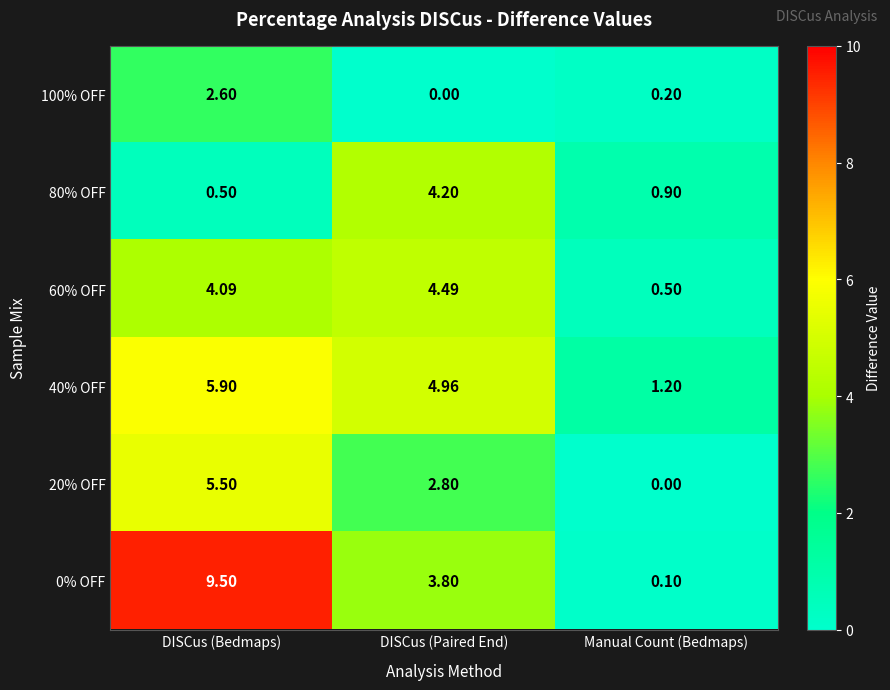

At how many categories does at least one series exceed 4?

2